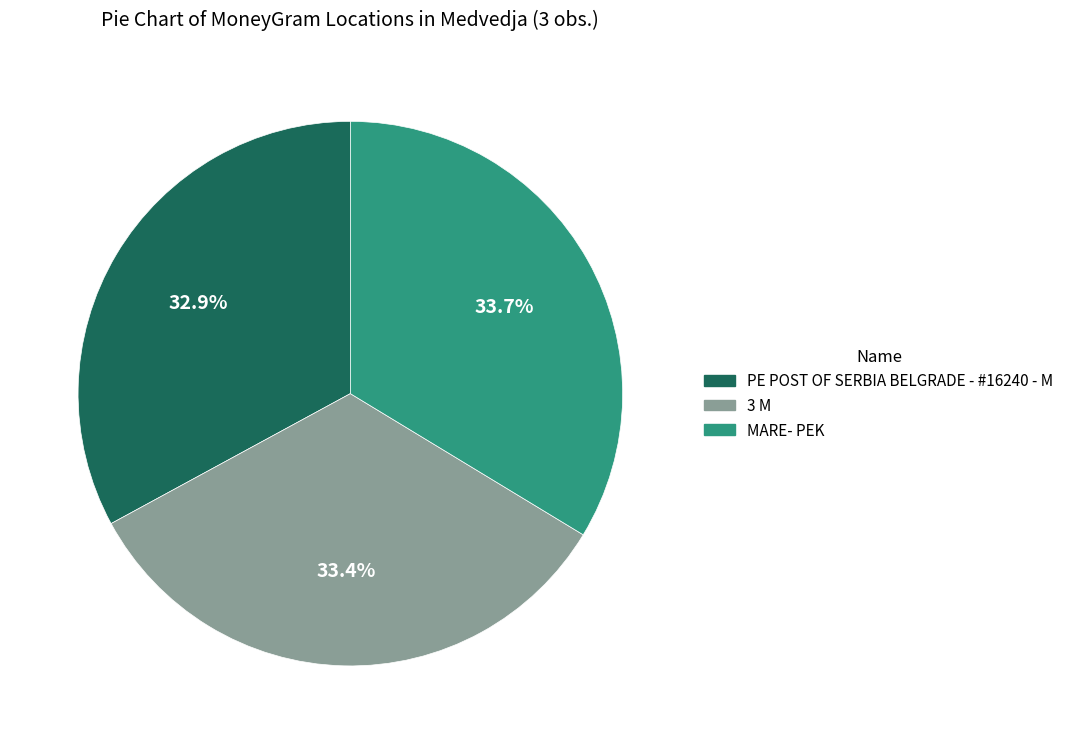

What is the total percentage of MARE- PEK and 3 M?

67.1%